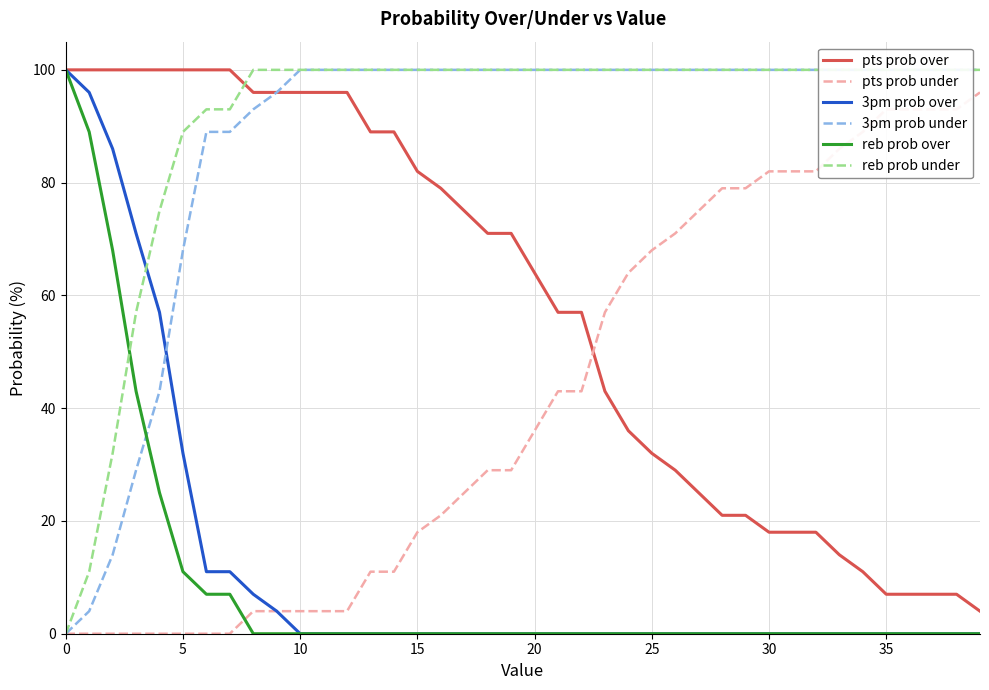

True or false: pts prob over has more than 1 interior local peaks.

False